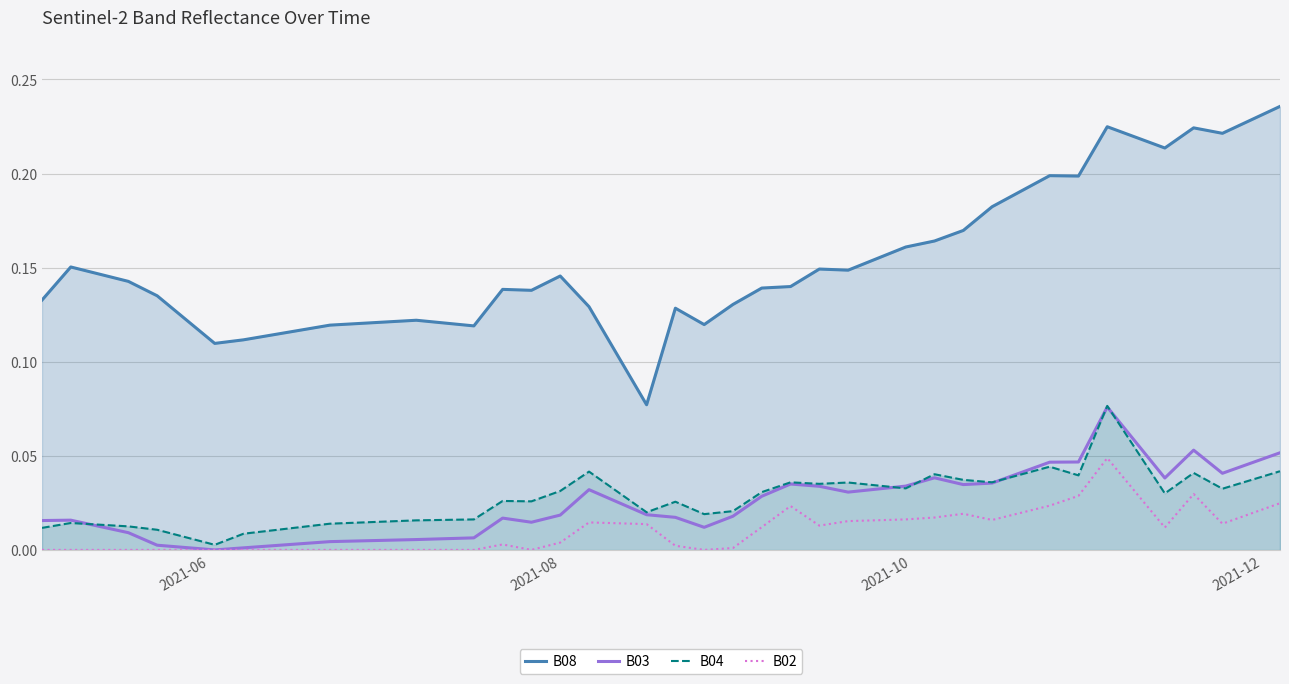

Which series has the widest spread of values?

B08